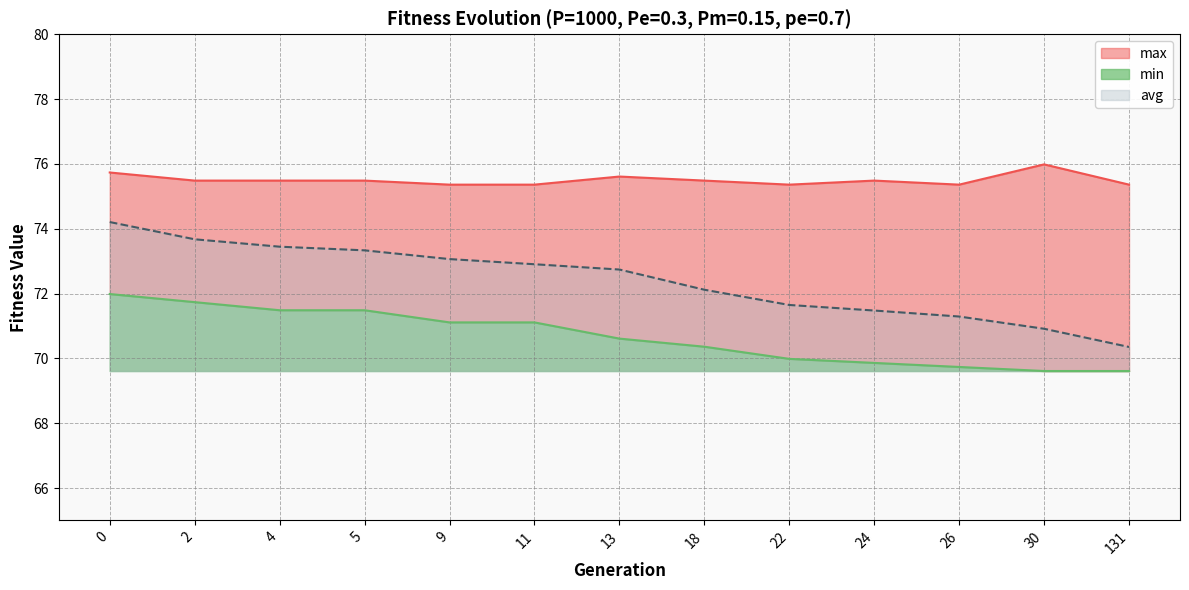

Which series has the largest range (max minus min)?

avg